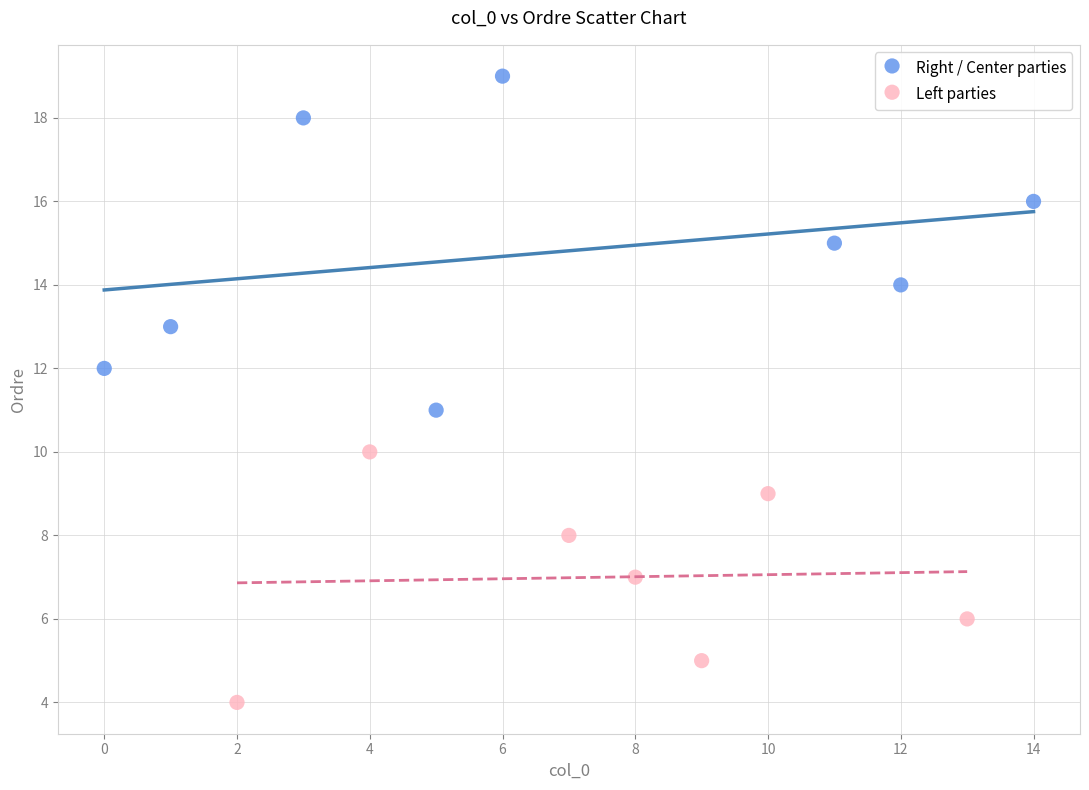

Which series has the largest Y range (max minus min)?

Right / Center parties